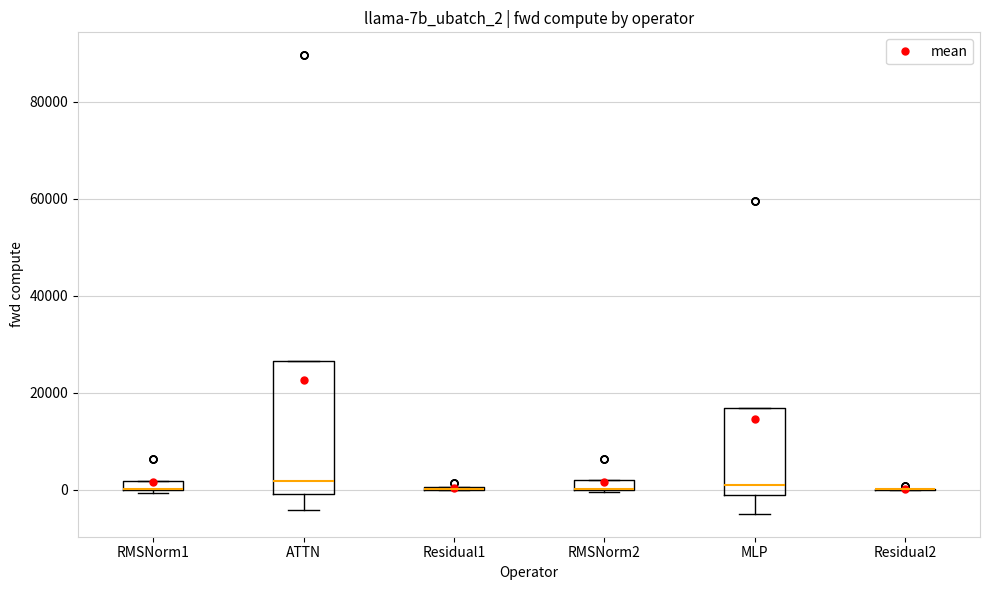

Where is the upper edge of the box for RMSNorm2 on the y-axis? The values are not printed on the chart, so give them approximately, as read against the axis.

2000